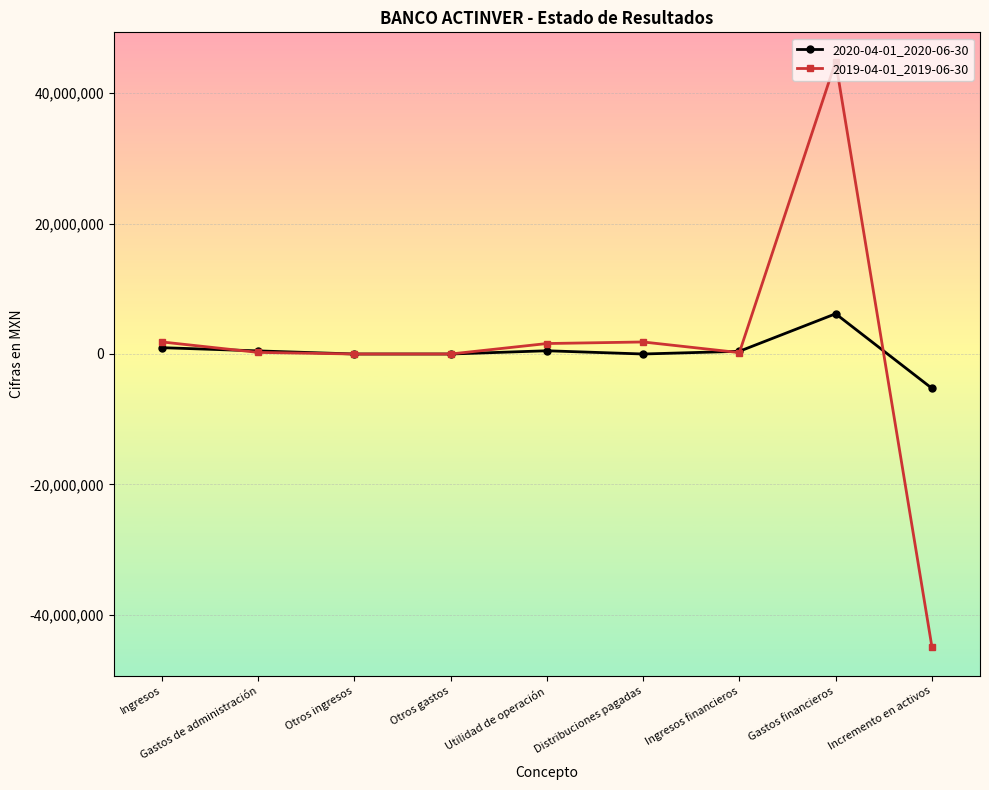

At which label does 2020-04-01_2020-06-30 first exceed 418000?

Ingresos